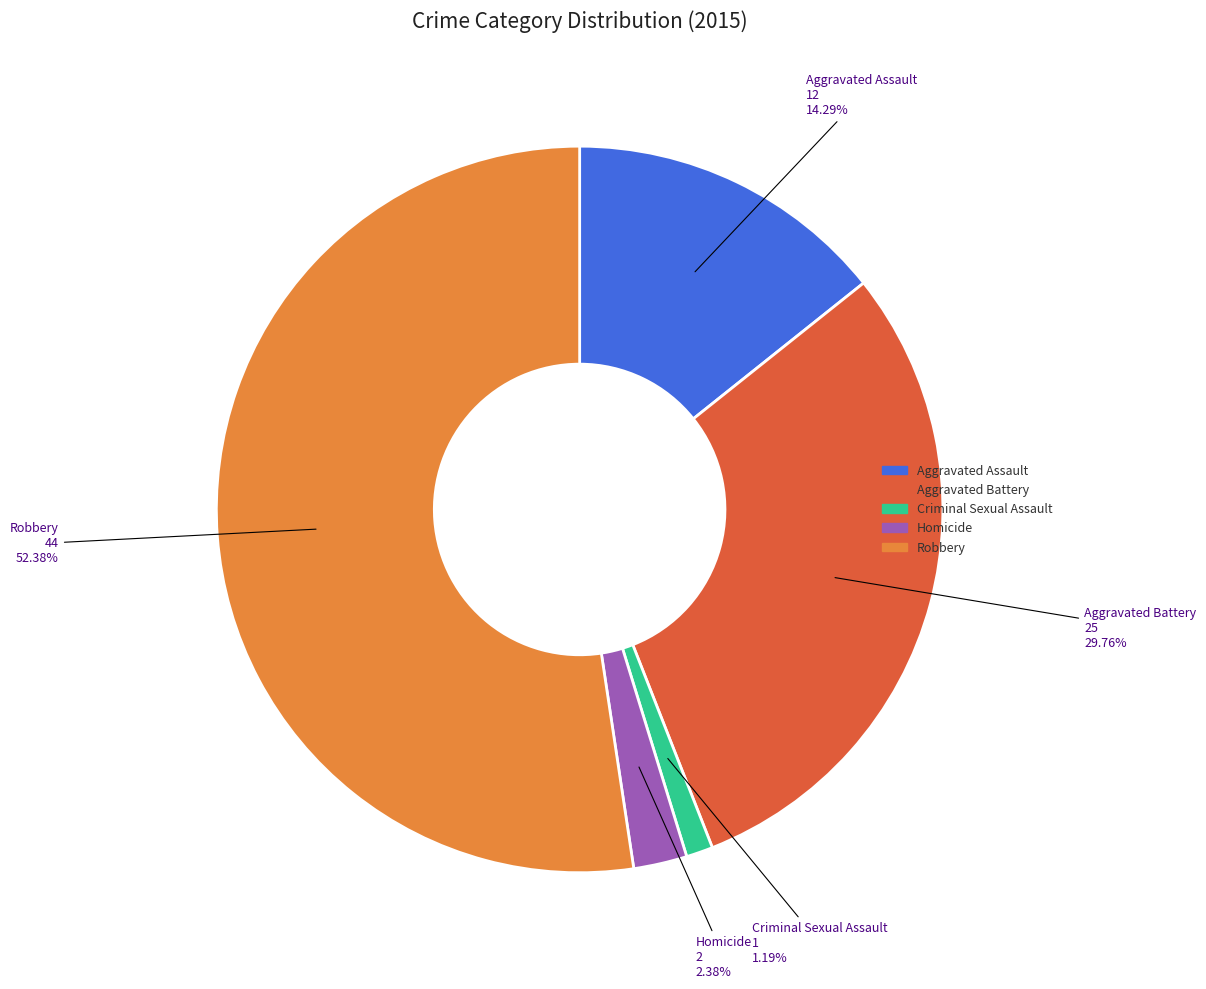

Count the number of slices in the pie.

5